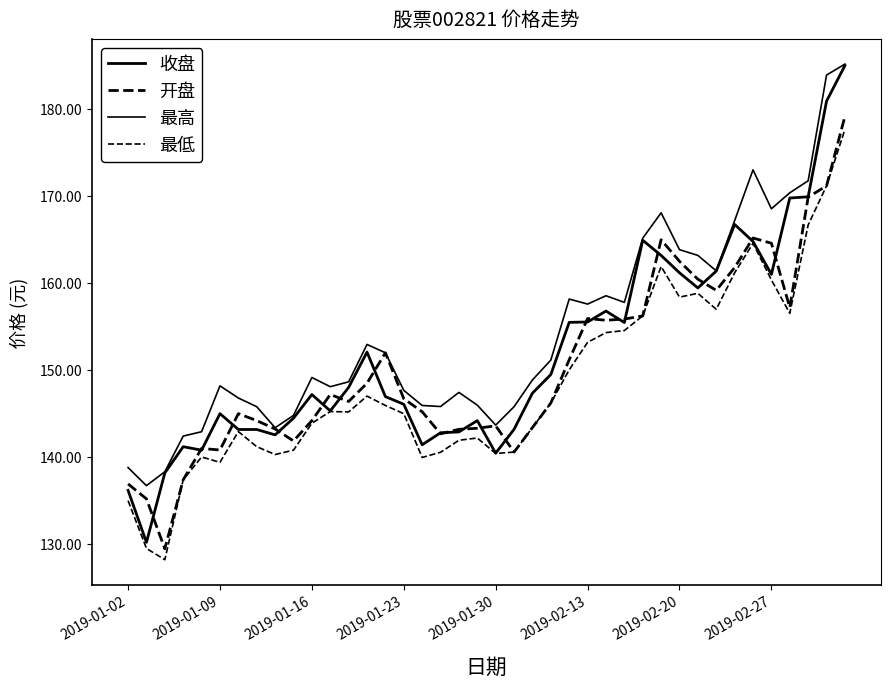

At which category is the sum across all series the highest?

39